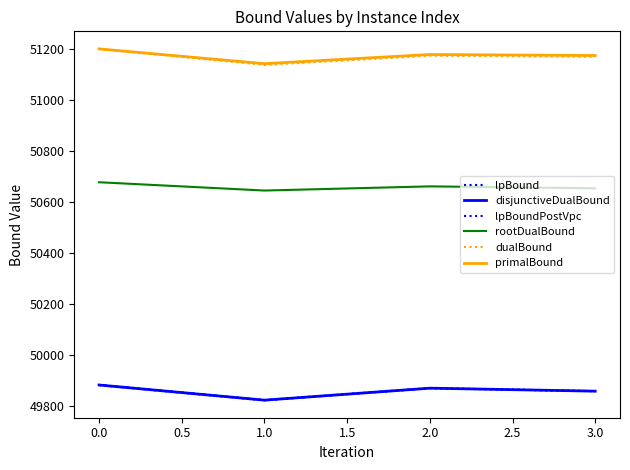

Is this an area chart (filled region under the line)?

No